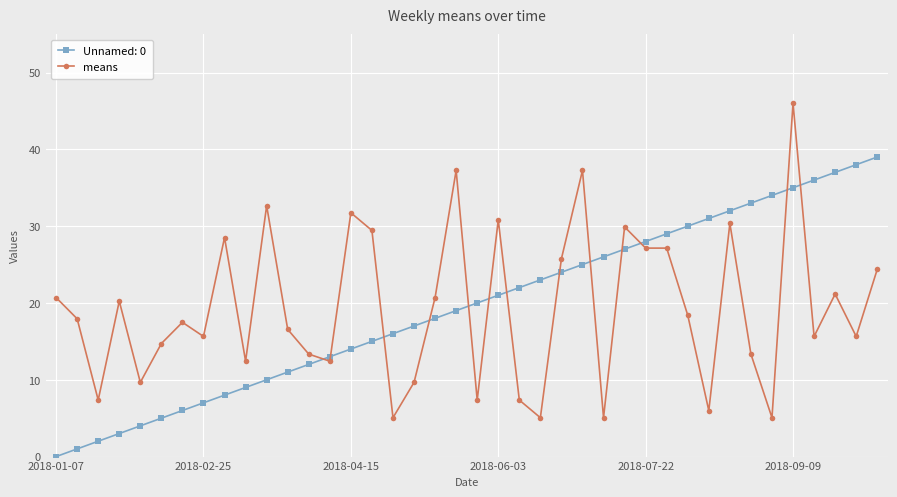

After their last crossing, which series has the higher values: means or Unnamed: 0?

Unnamed: 0